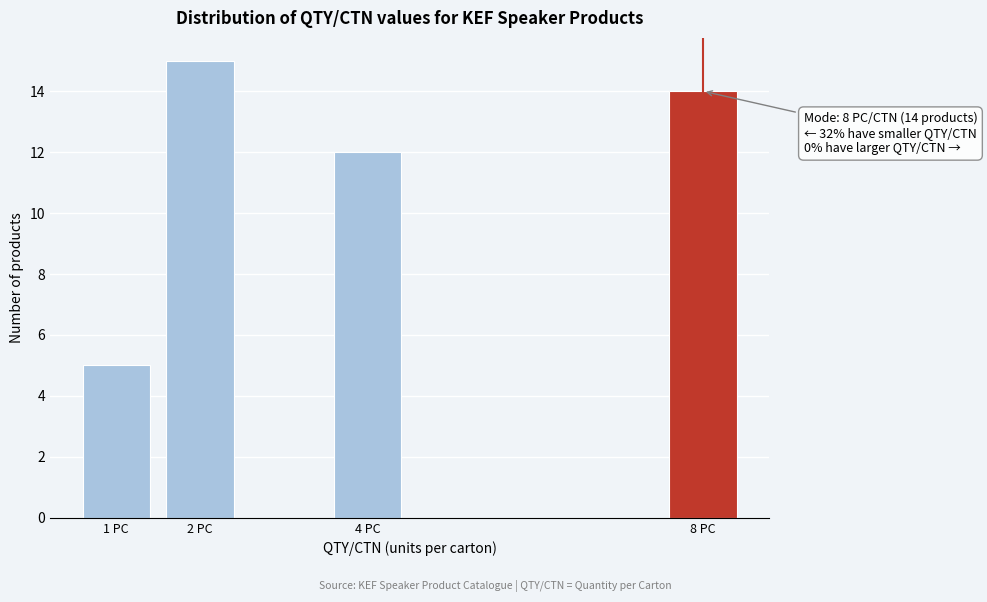

Reading left to right, extract all data points from this chart.

1 PC=5	2 PC=15	4 PC=12	8 PC=14